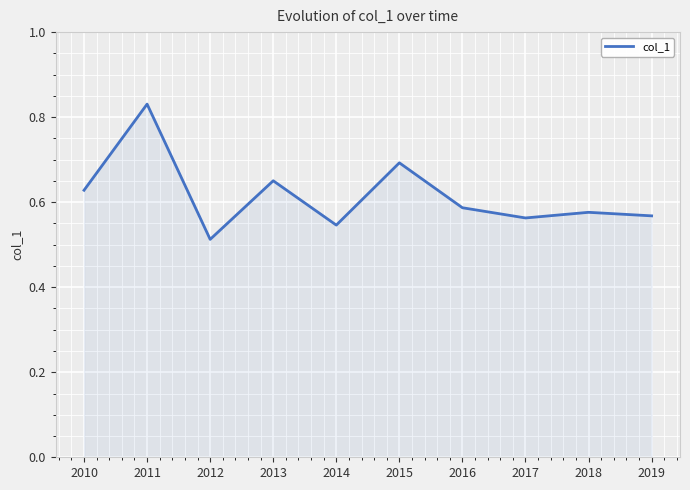

Is it true that the value at 2016 is 0.1?

False